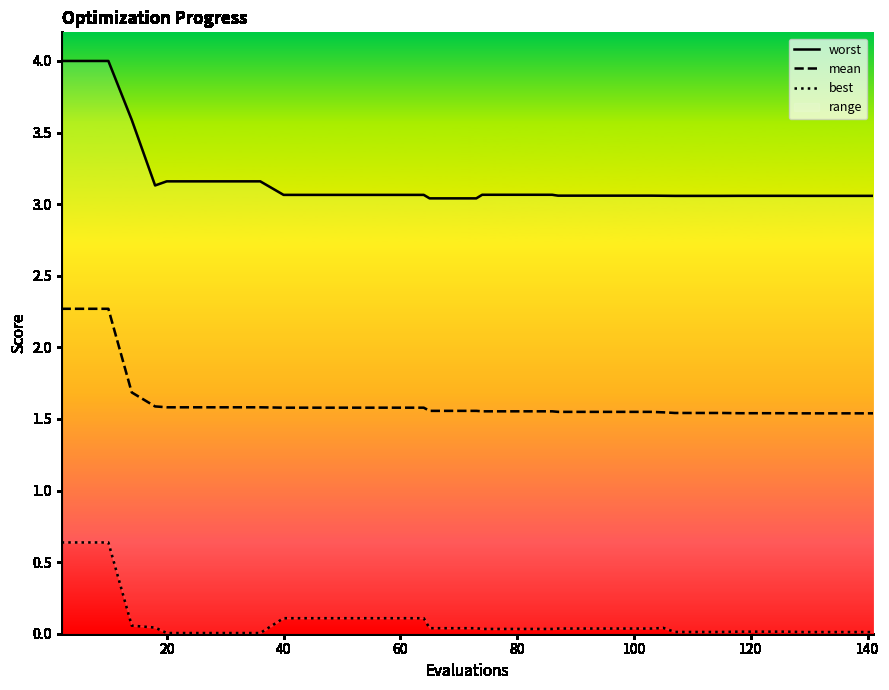

List the series in order of their overall mean, highest first.

worst, mean, best